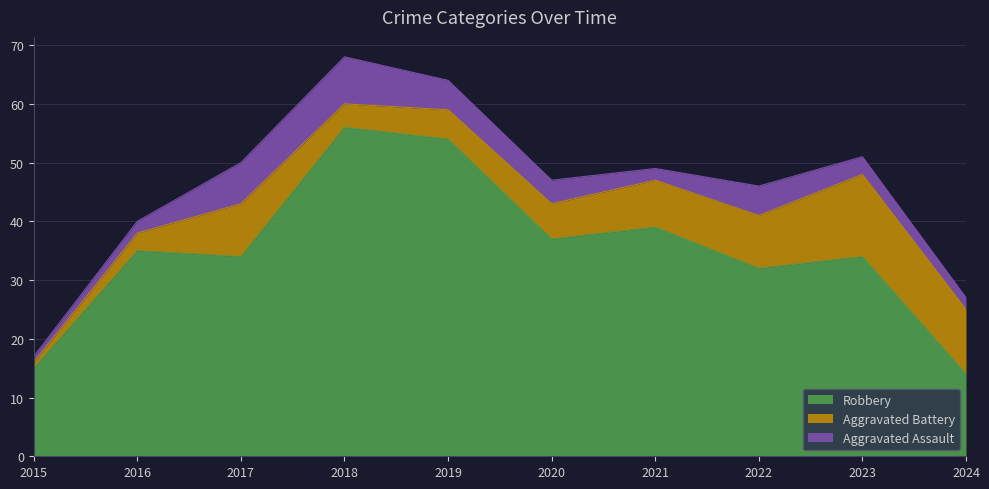

What is the value of the Aggravated Assault point at the 1st from the left?

1